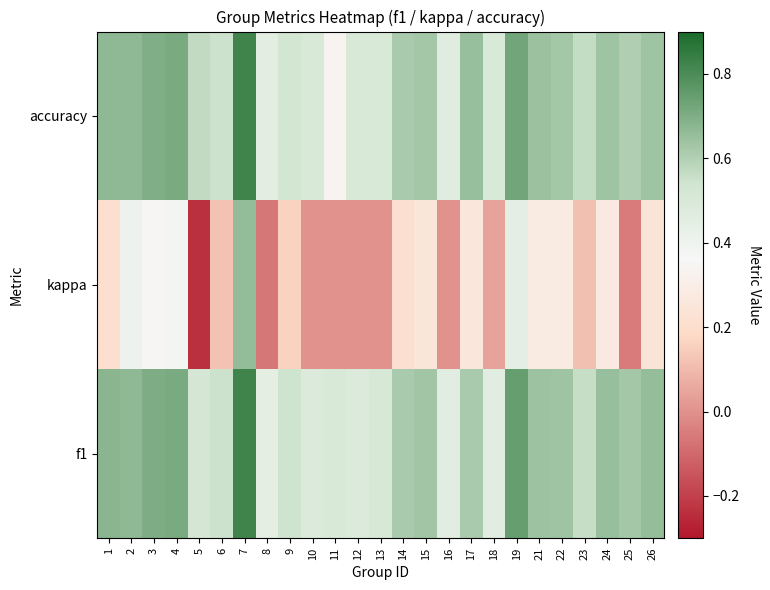

What is the total value across all series at 21?

1.6